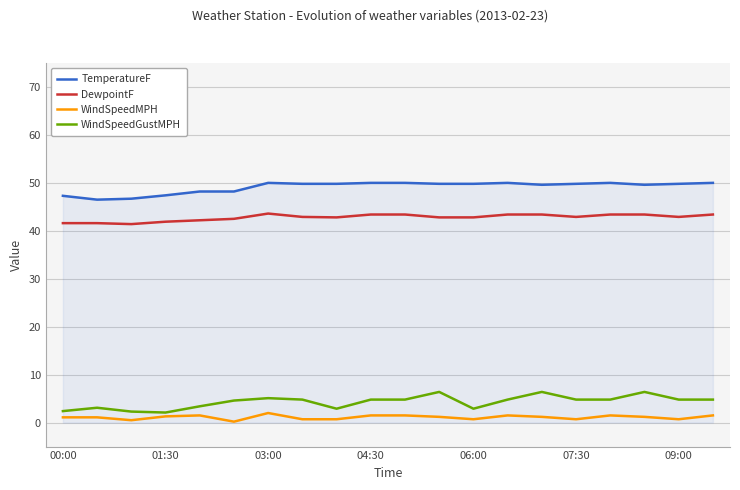

What is the highest value of the WindSpeedGustMPH series?

6.4